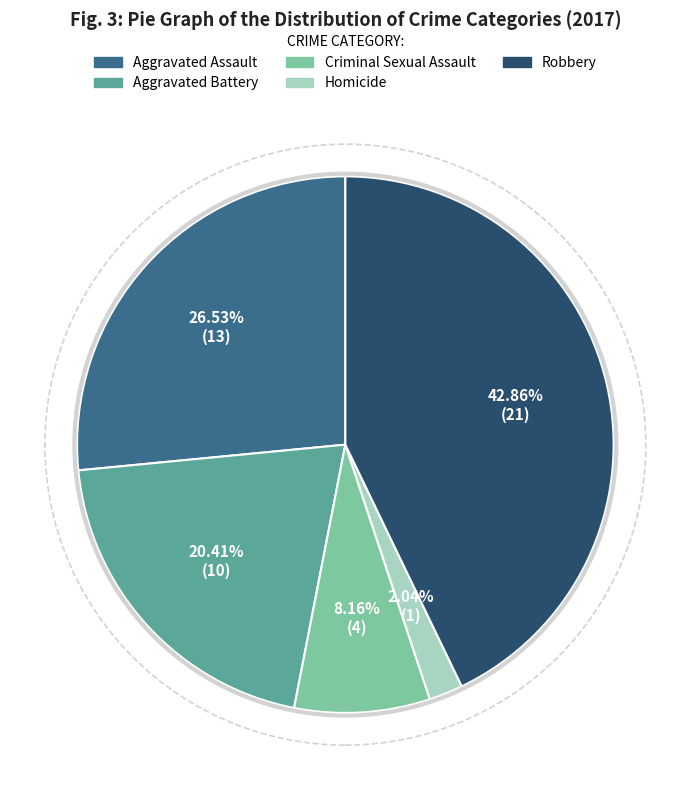

What is the ratio of the value at Criminal Sexual Assault to the value at Aggravated Assault?

0.3